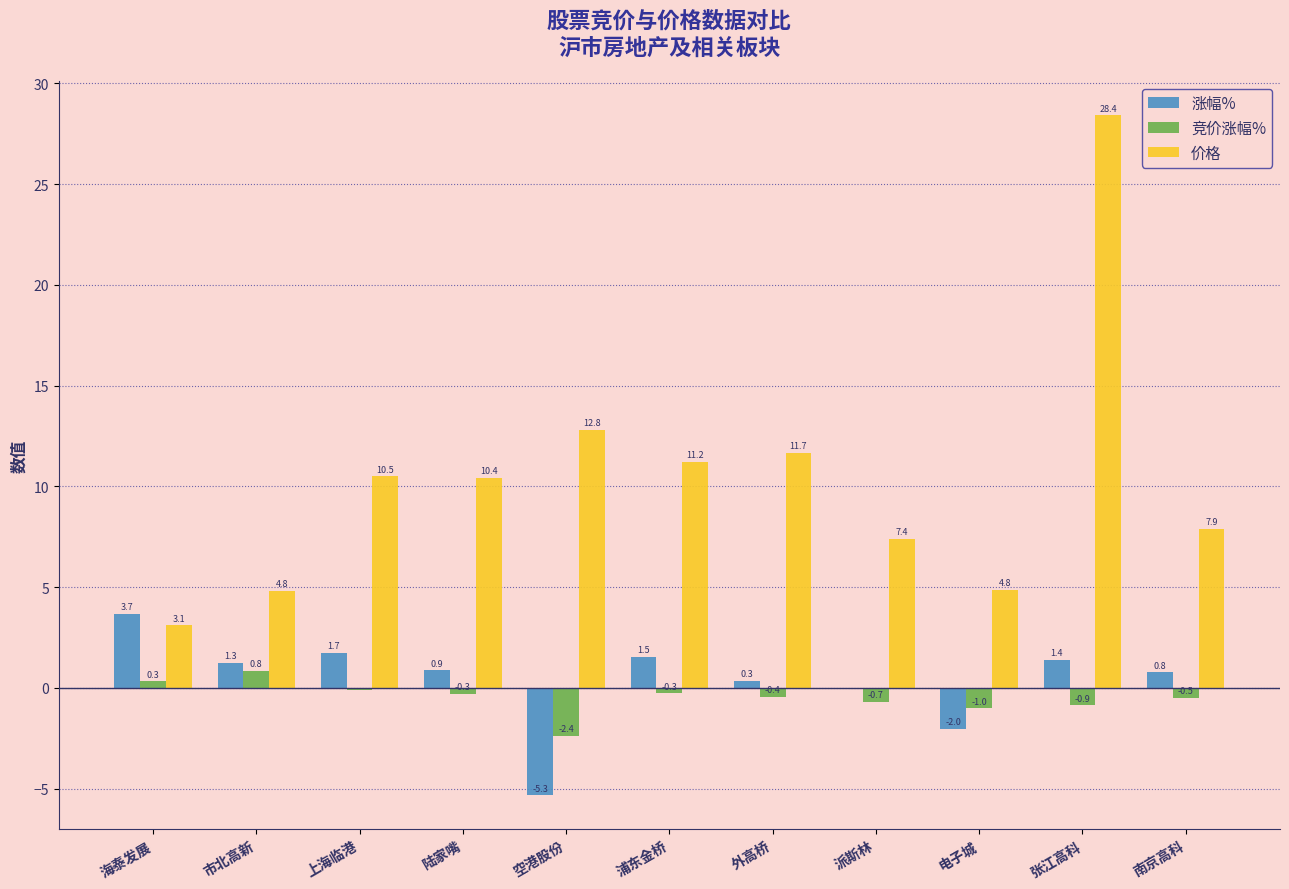

Does the chart contain stacked bars?

No